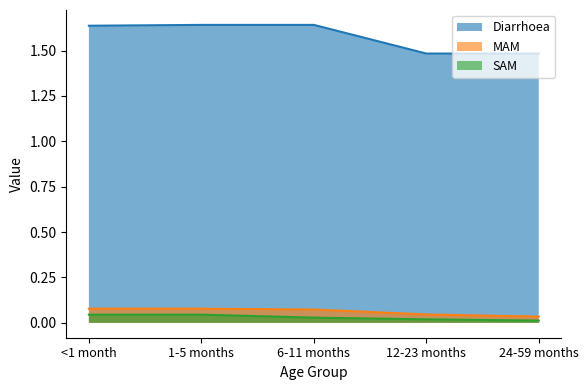

Count the number of data series in this chart.

3